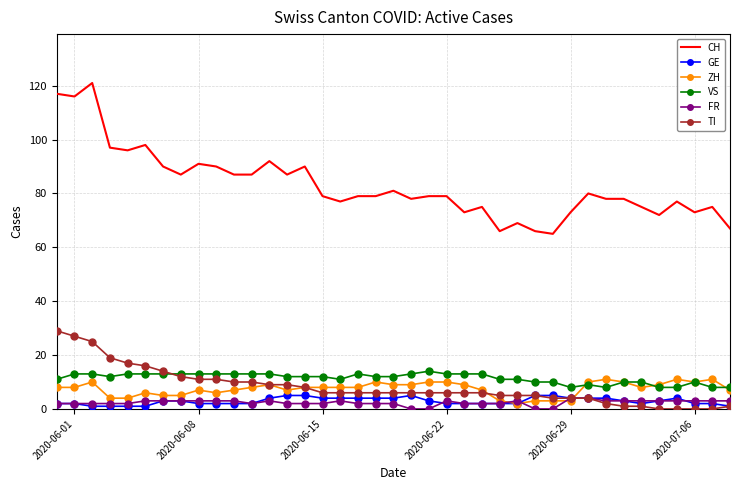

What is the sum of all VS values?

445